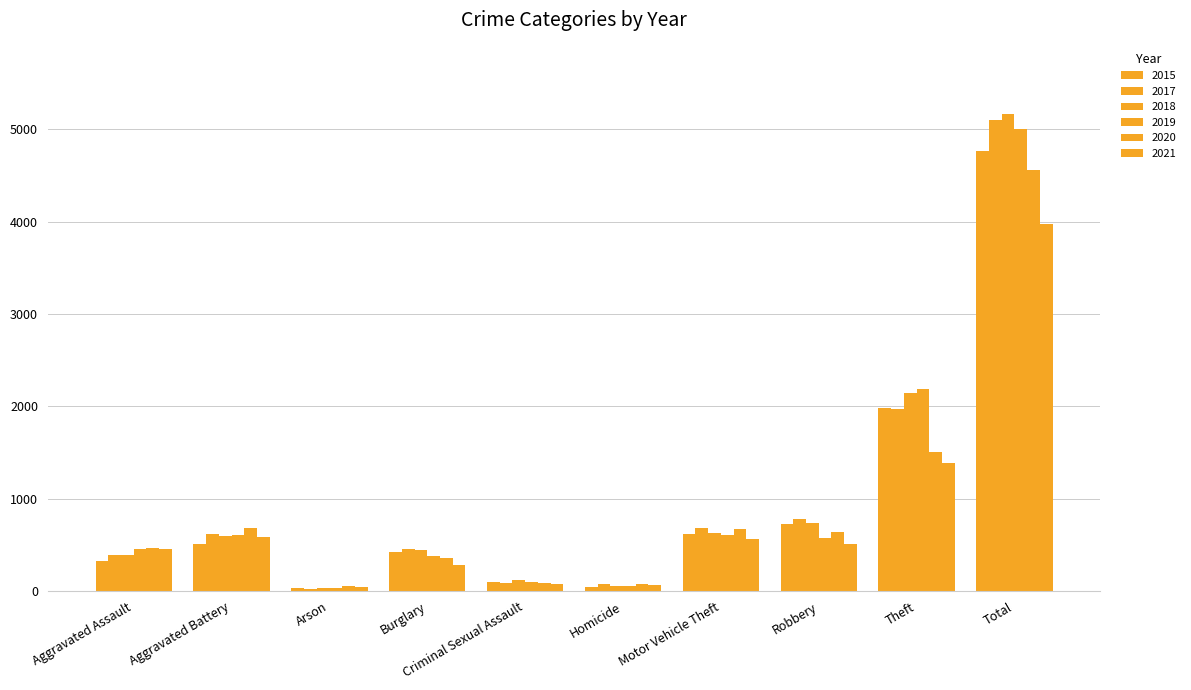

How many bars are there in total?

60